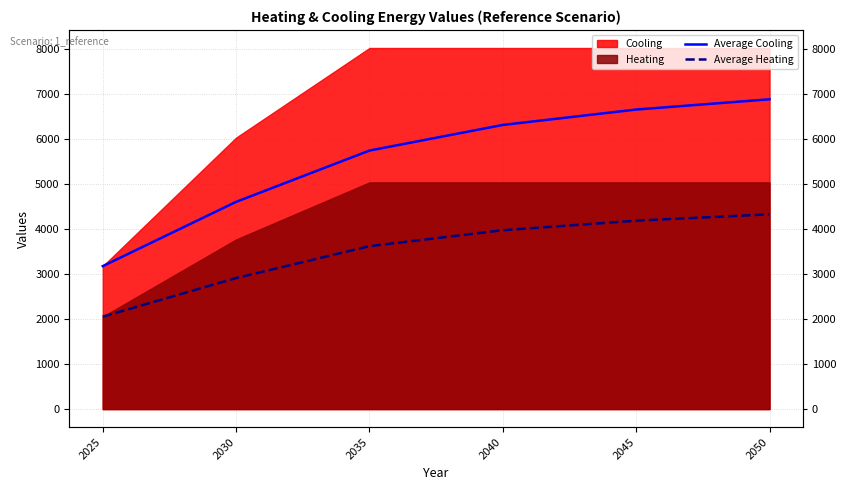

Between 2030 and 2040, which series saw the biggest shift?

Average Cooling